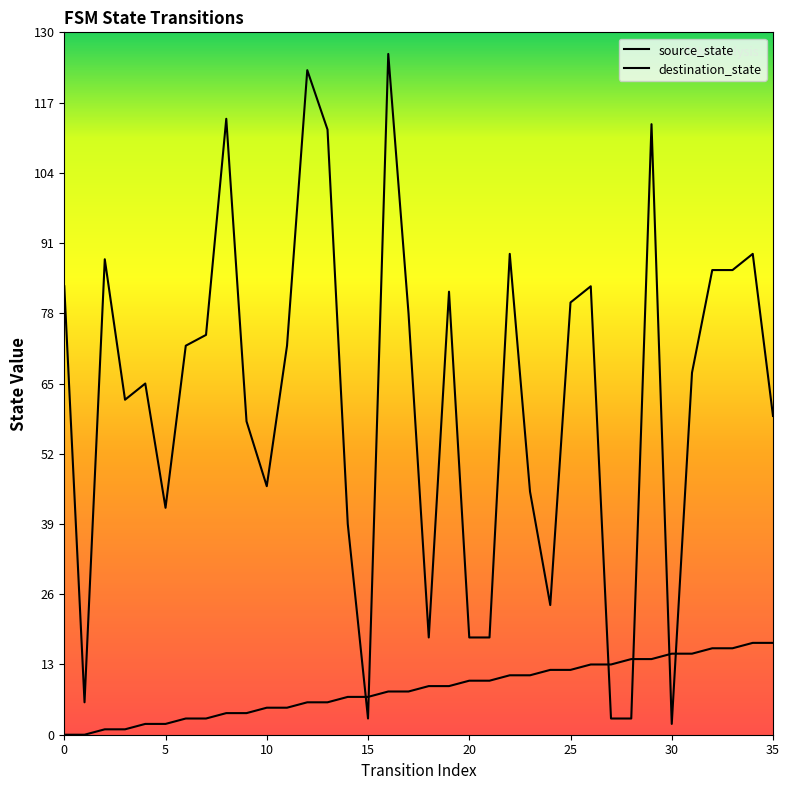

How many lines are shown in the chart?

2